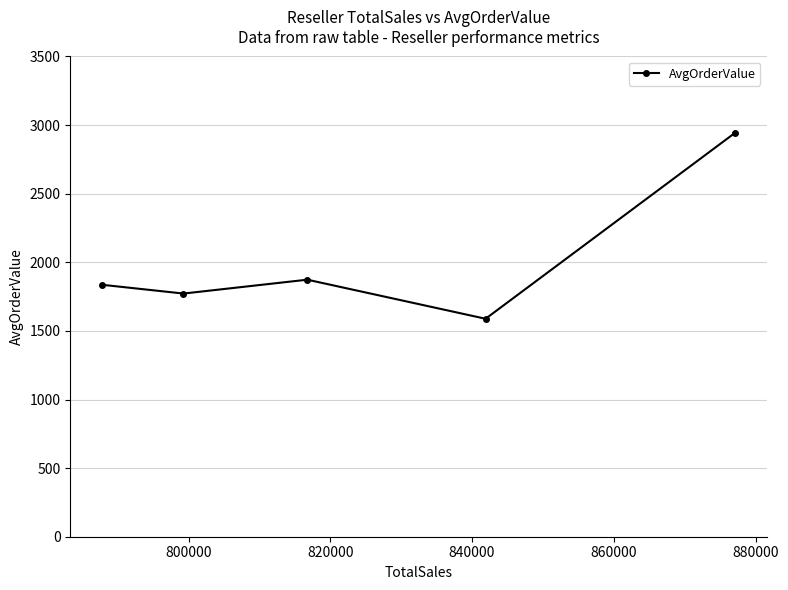

Reading right to left, list all the values displayed in this chart.

2943.3	1588.5	1873.3	1772.2	1836.3